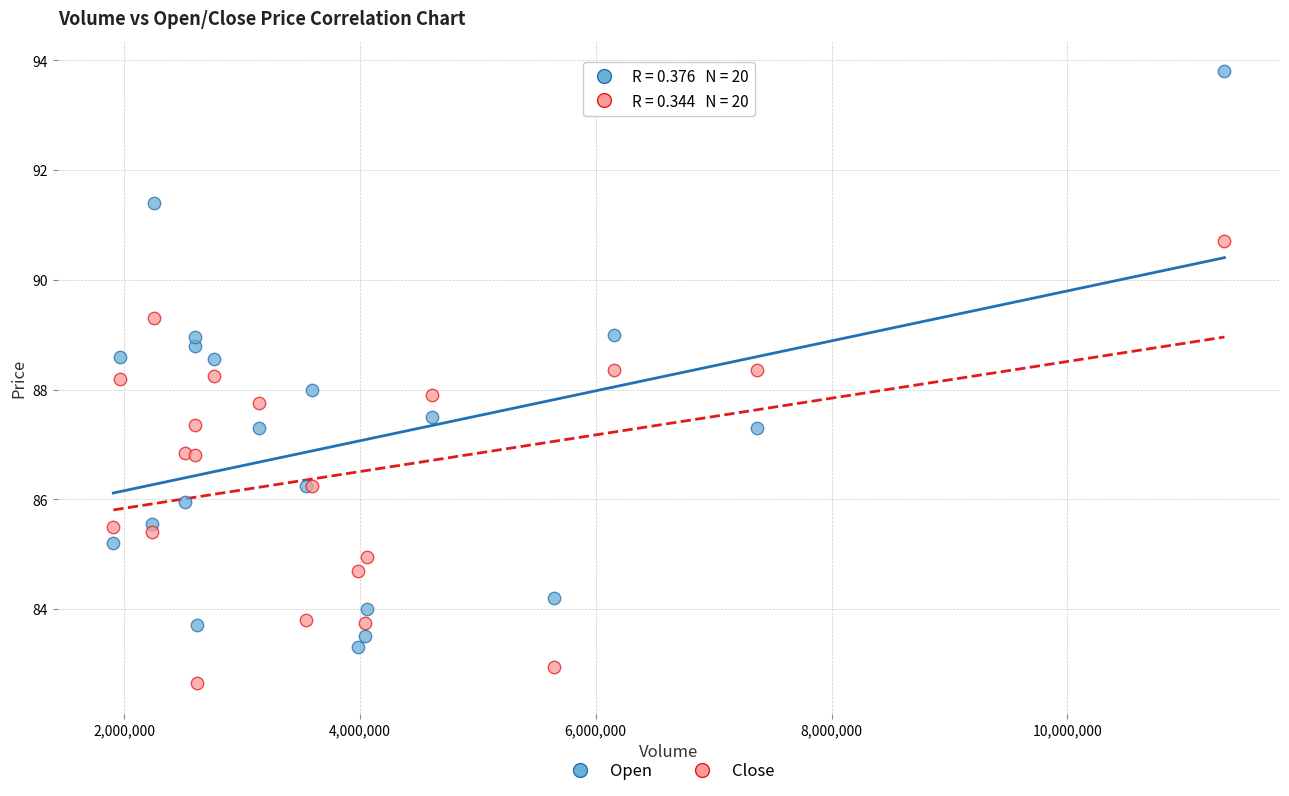

What is the X range (max minus min) for the scatter plot?

9421957.0